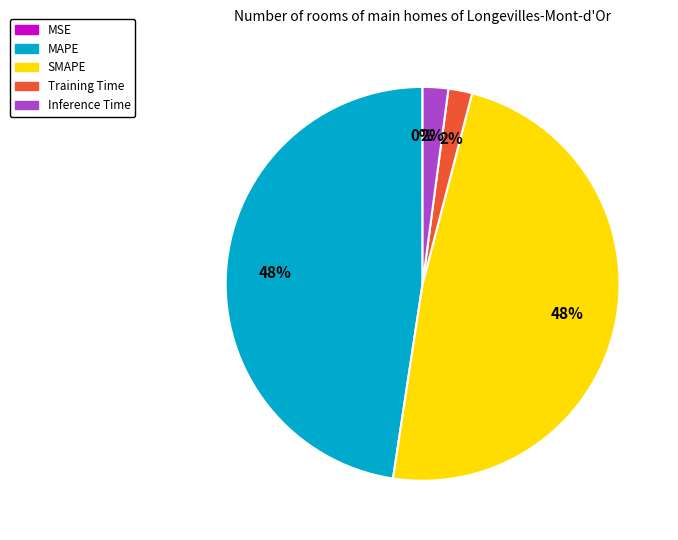

The SMAPE slice represents 48% of the pie. True or false?

True